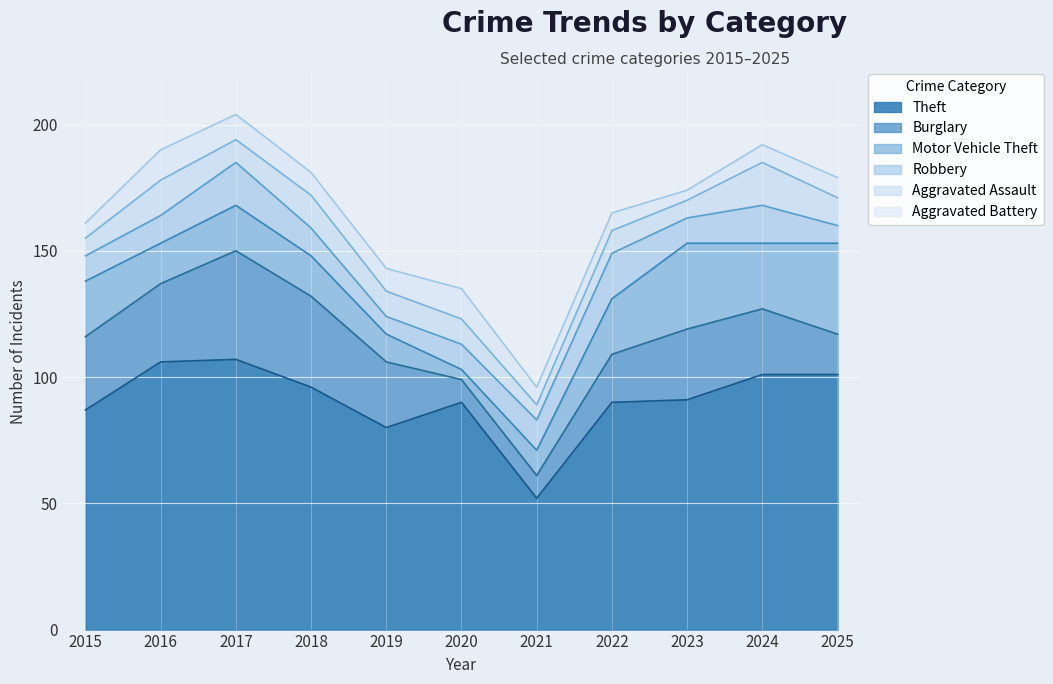

The value of Robbery at 2019 is 2. True or false?

False